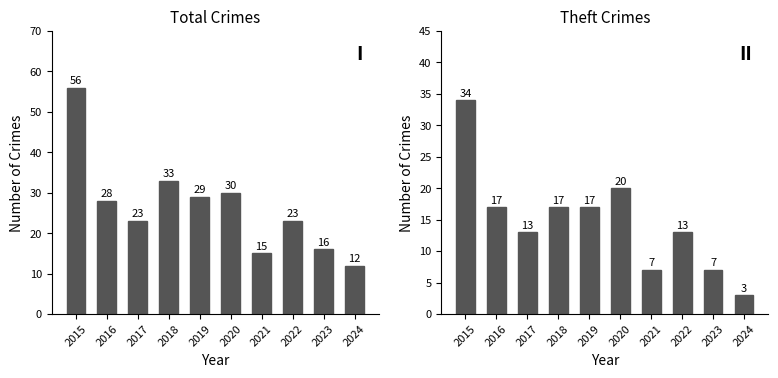

Reading left to right, what are all the values shown in this chart?

Total: 2015=56	2016=28	2017=23	2018=33	2019=29	2020=30	2021=15	2022=23	2023=16	2024=12
Theft: 2015=34	2016=17	2017=13	2018=17	2019=17	2020=20	2021=7	2022=13	2023=7	2024=3